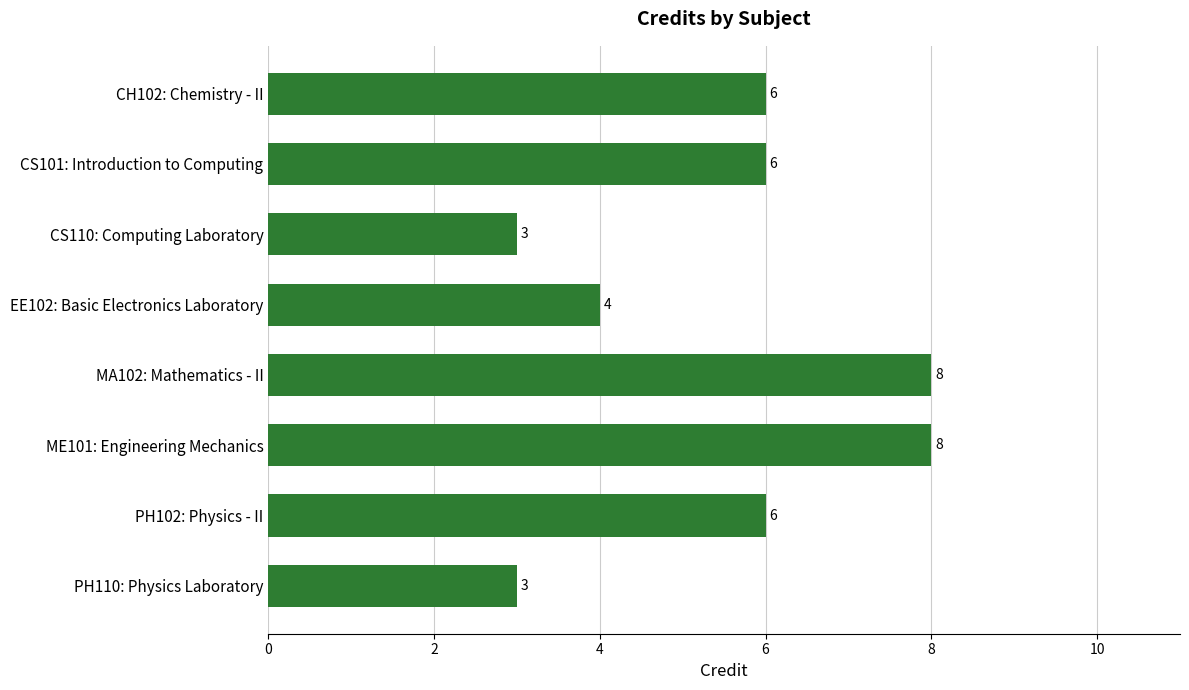

Is it true that the value at CS101: Introduction to Computing is 11?

False